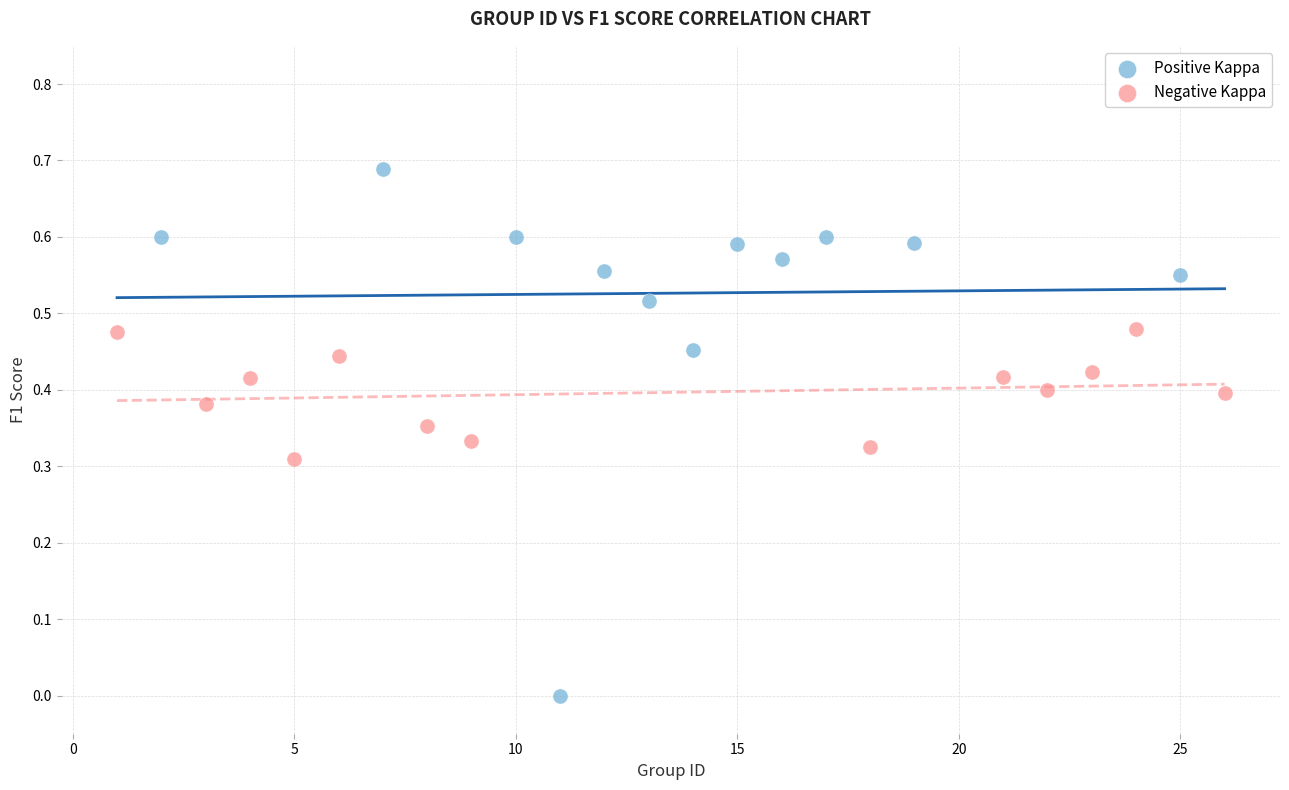

Which series has the widest spread of Y values?

Positive Kappa